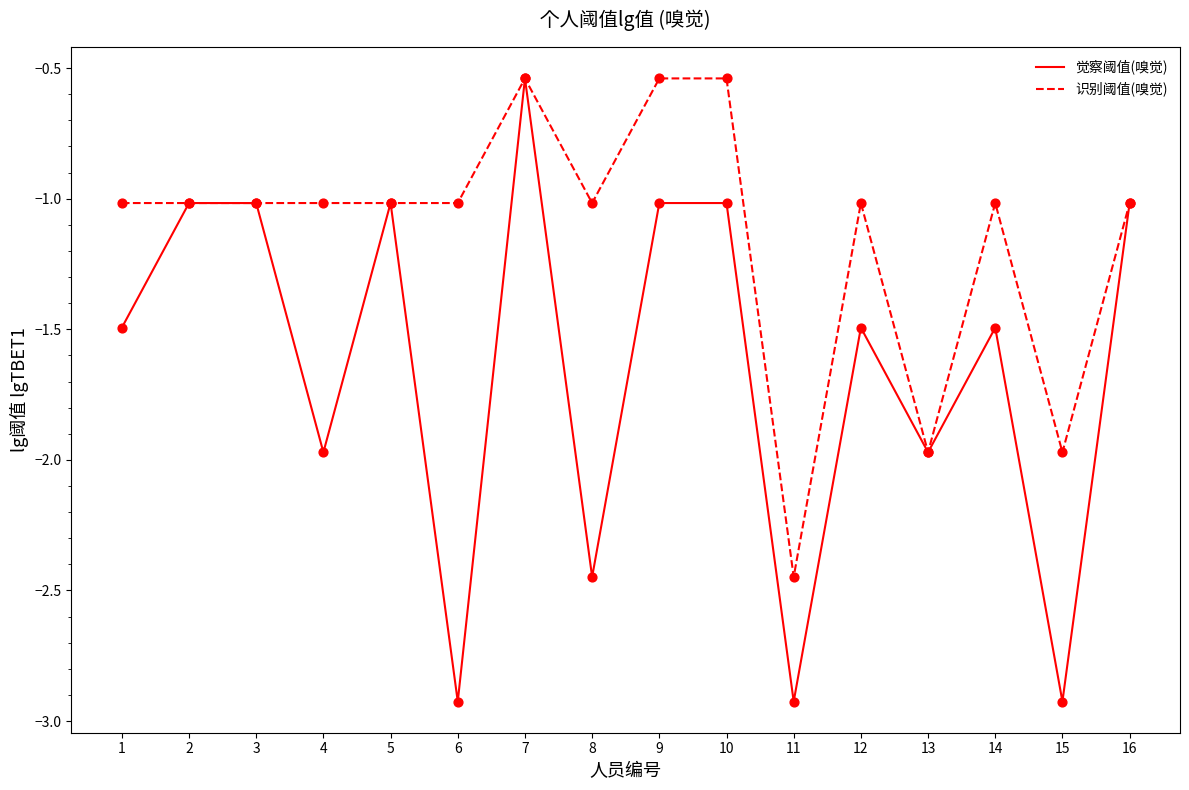

Which series has the widest spread of values?

觉察阈值(嗅觉)